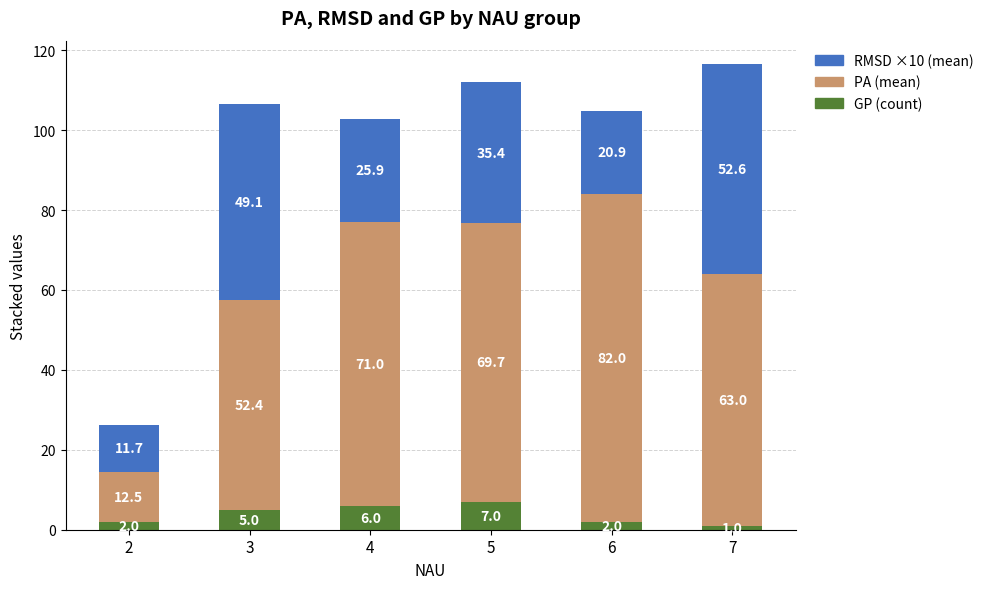

Which category has the highest value in the GP (count) series?

5